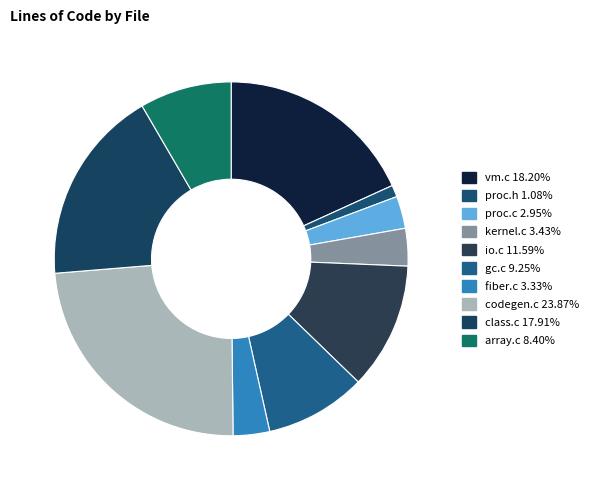

How many segments does this pie chart have?

10